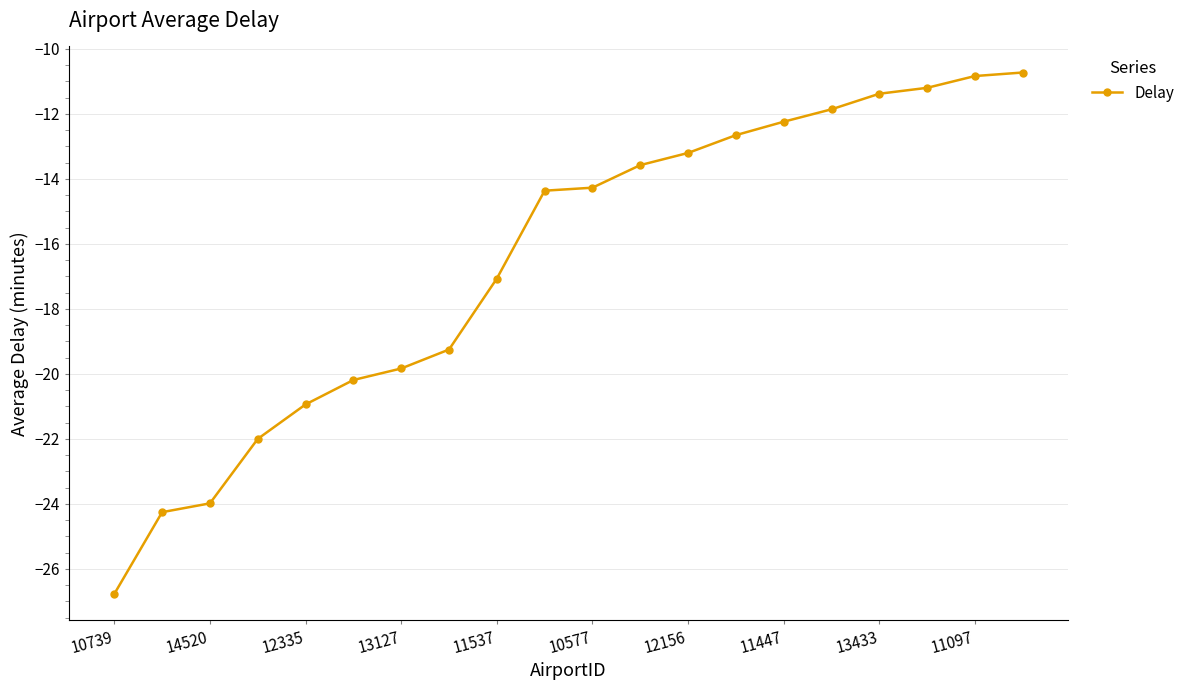

What is the value of the 10th point from the left?

-14.4